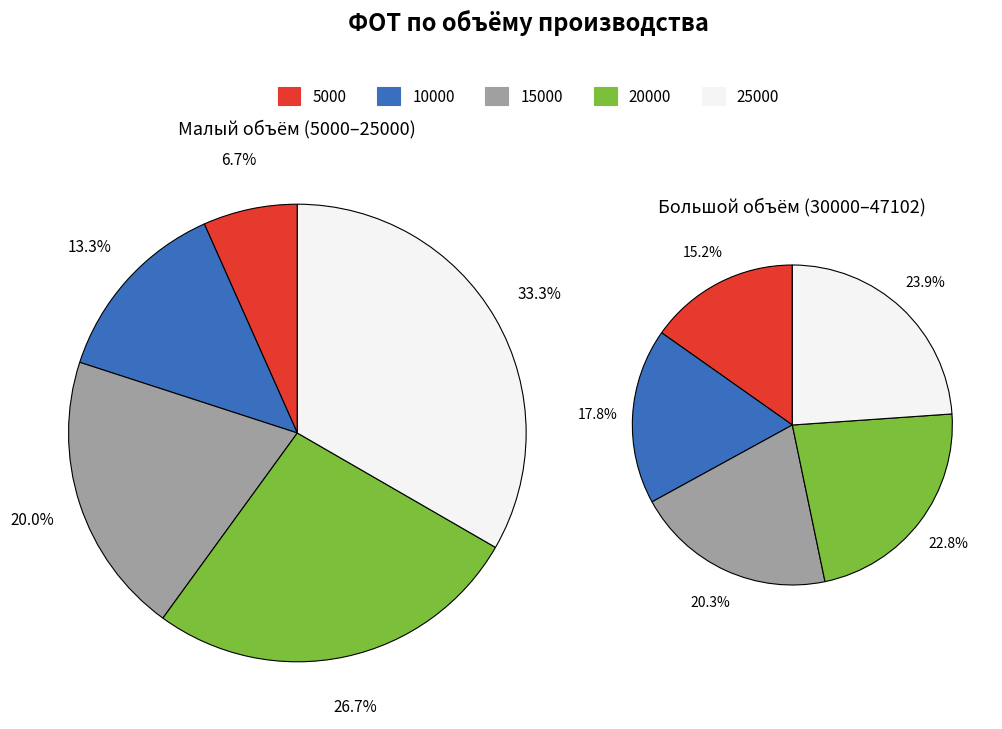

Combined, what portion of the pie is 20000 and 47102?

26.7%